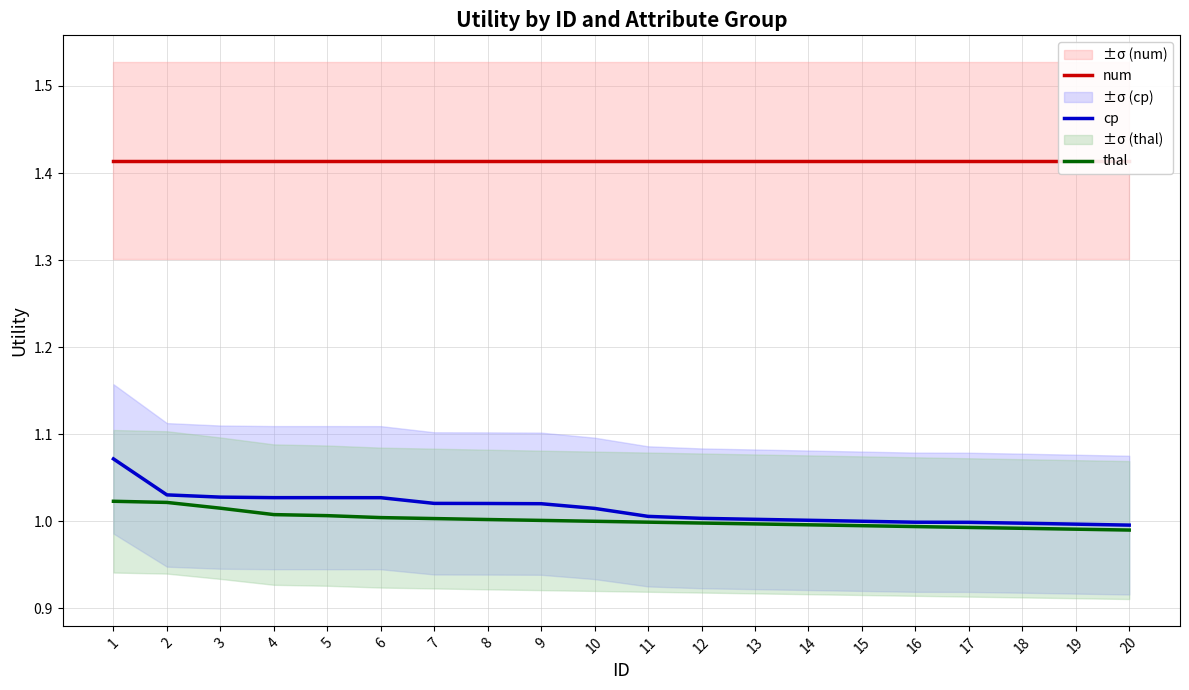

The num series shows 1.4 at 8. True or false?

True